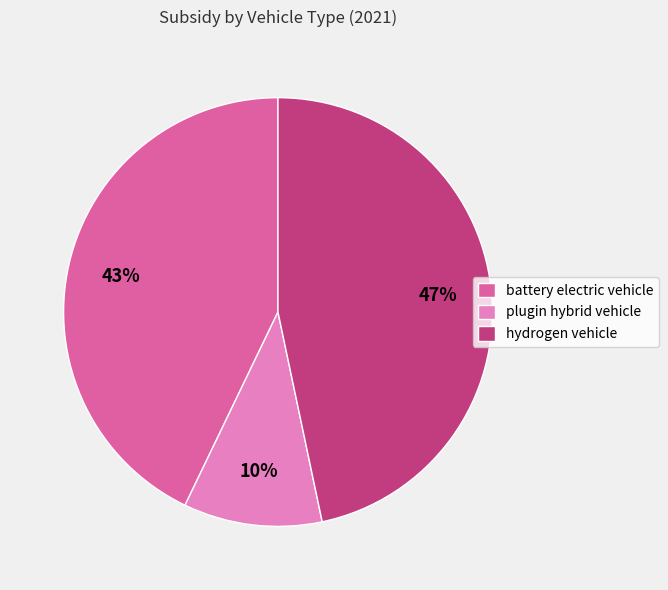

What percentage is the hydrogen vehicle slice, to the nearest percent?

47%